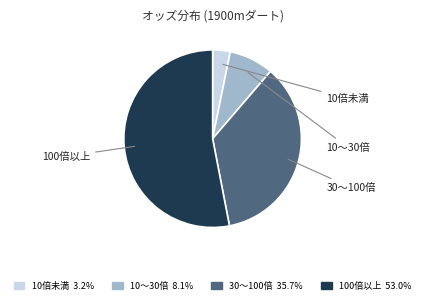

Combined, do 10〜30倍 8.1% and 30〜100倍 35.7% account for over 50%?

No